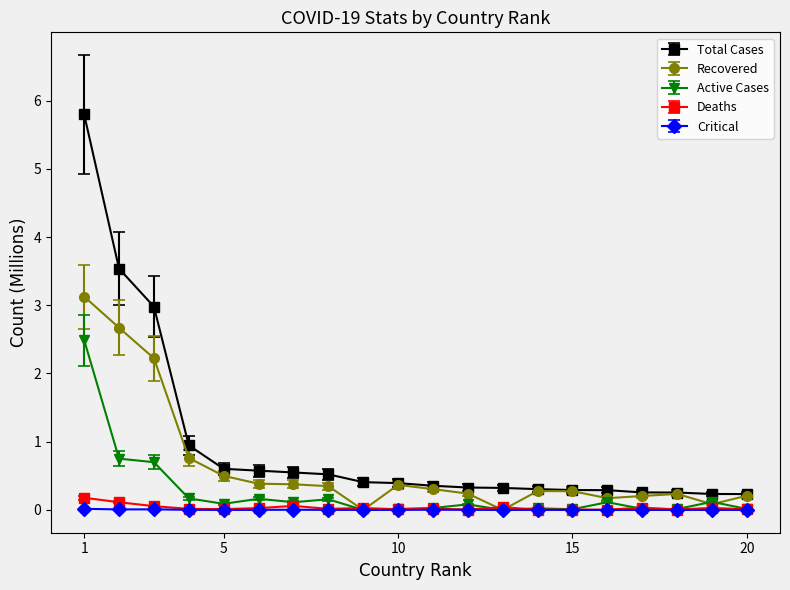

At how many categories does at least one series exceed 2?

3